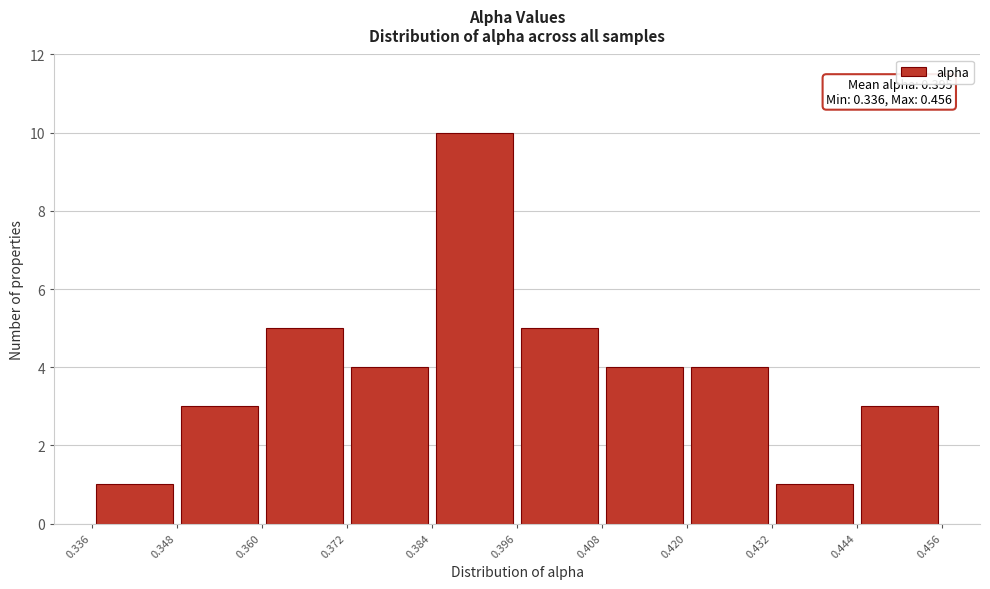

Over which range of the x-axis is the bar tallest?

0.384 to 0.396